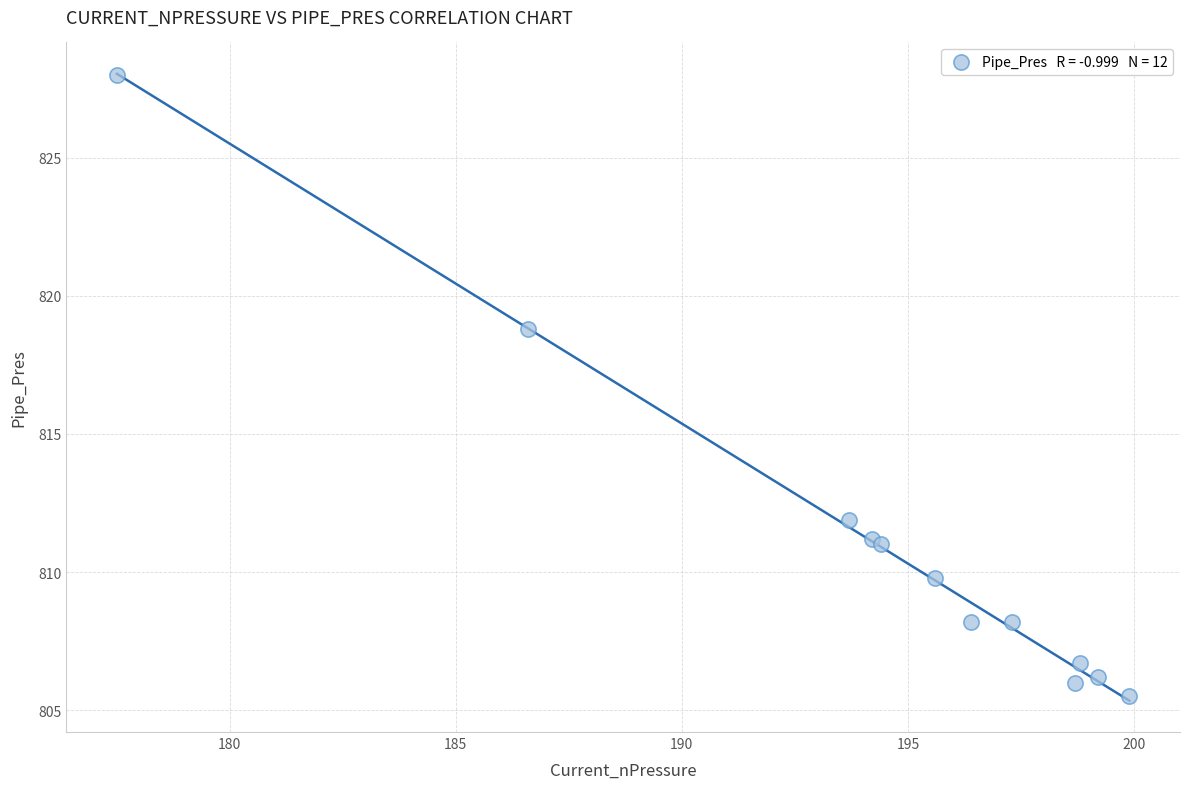

What Y value in the scatter plot is closest to 816?

818.8